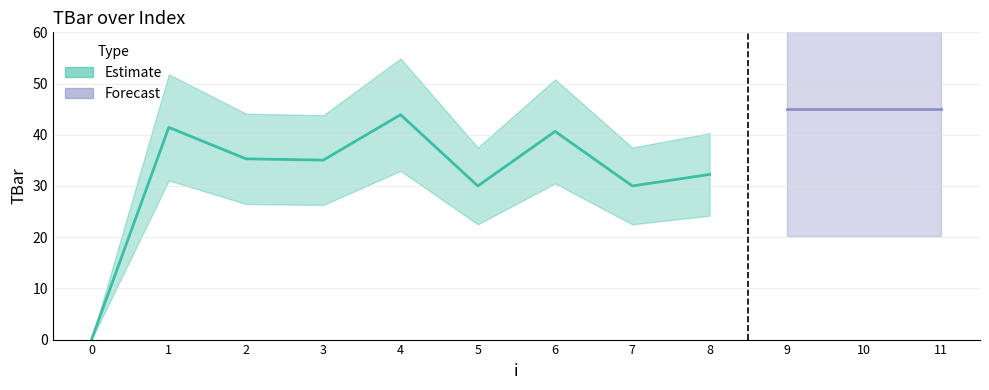

What is the change in value from 0 to 9?

+45.0